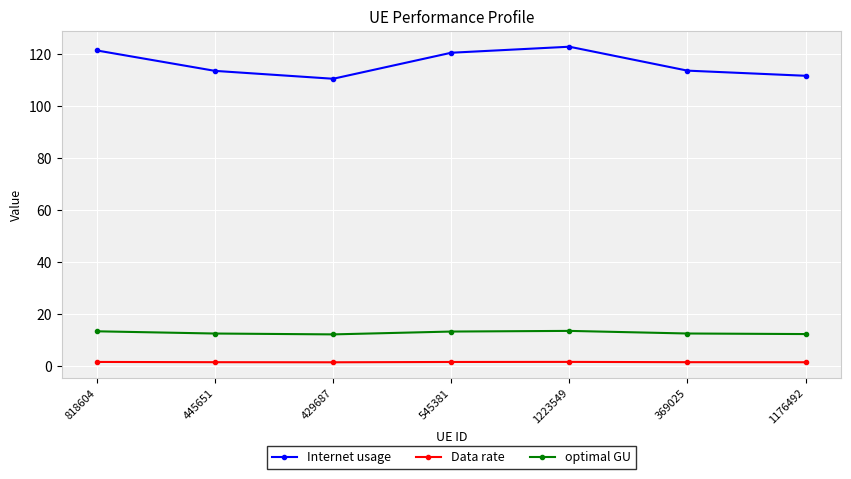

What is the minimum value for Data rate?

1.3